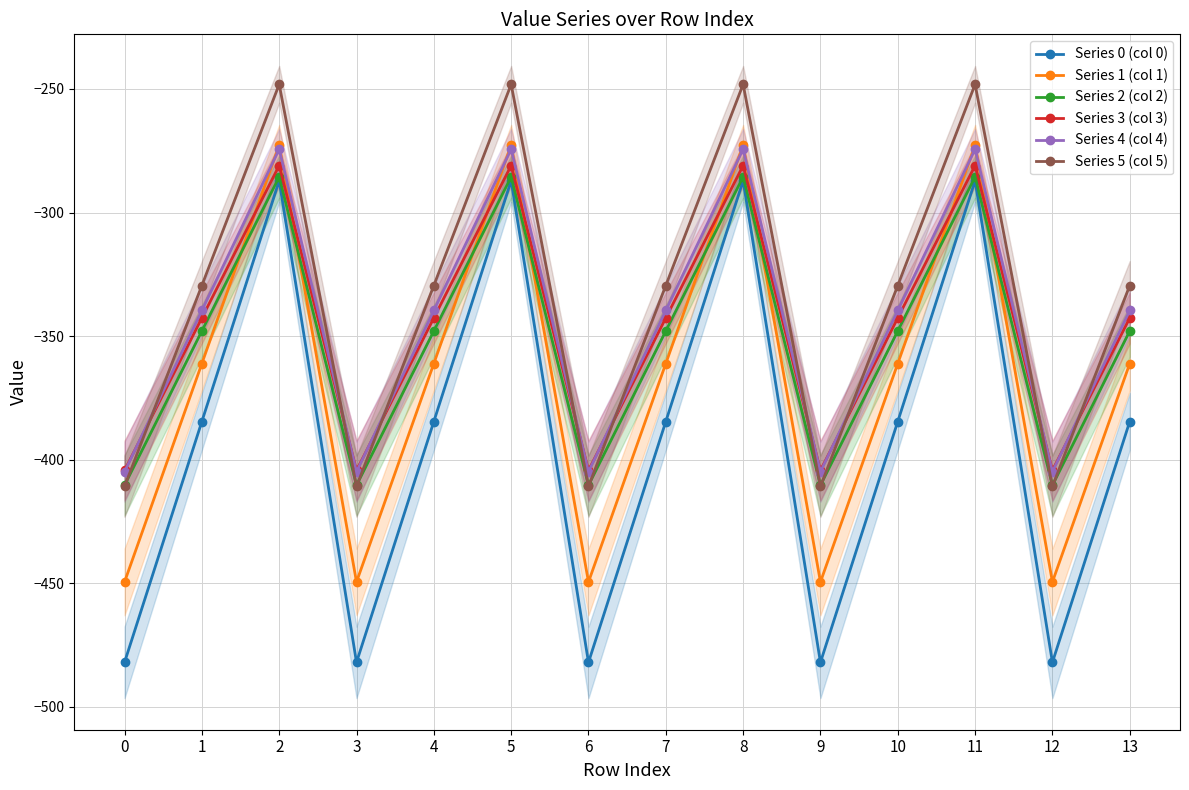

Between 1 and 3, which series saw the biggest shift?

Series 0 (col 0)